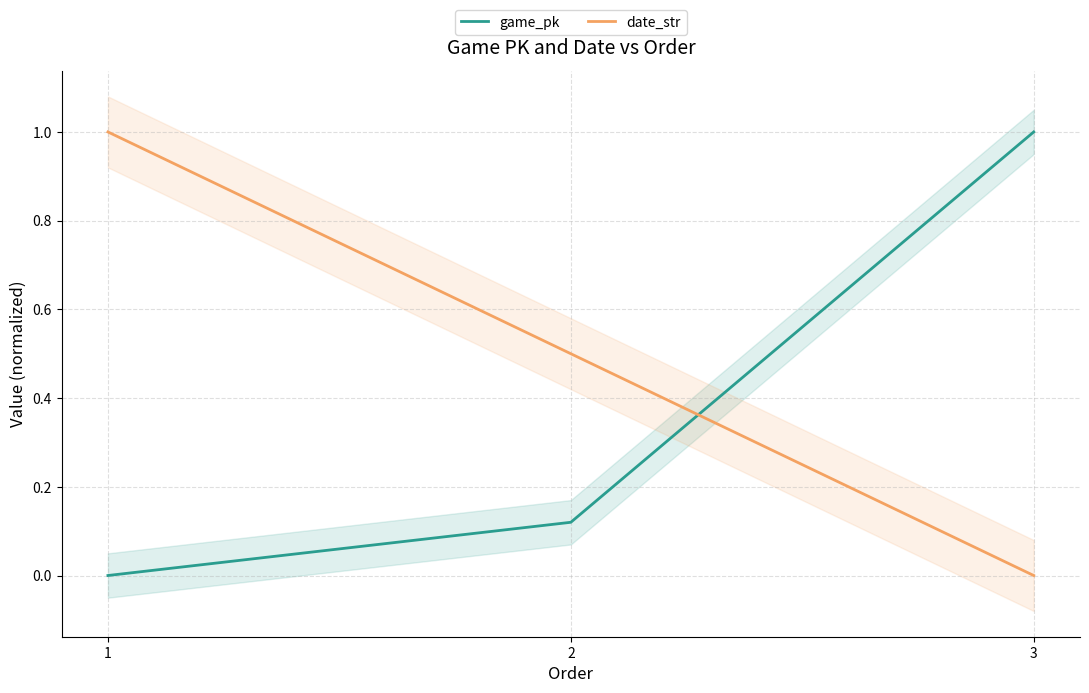

True or false: date_str has a value of 0.7 at 2.

False